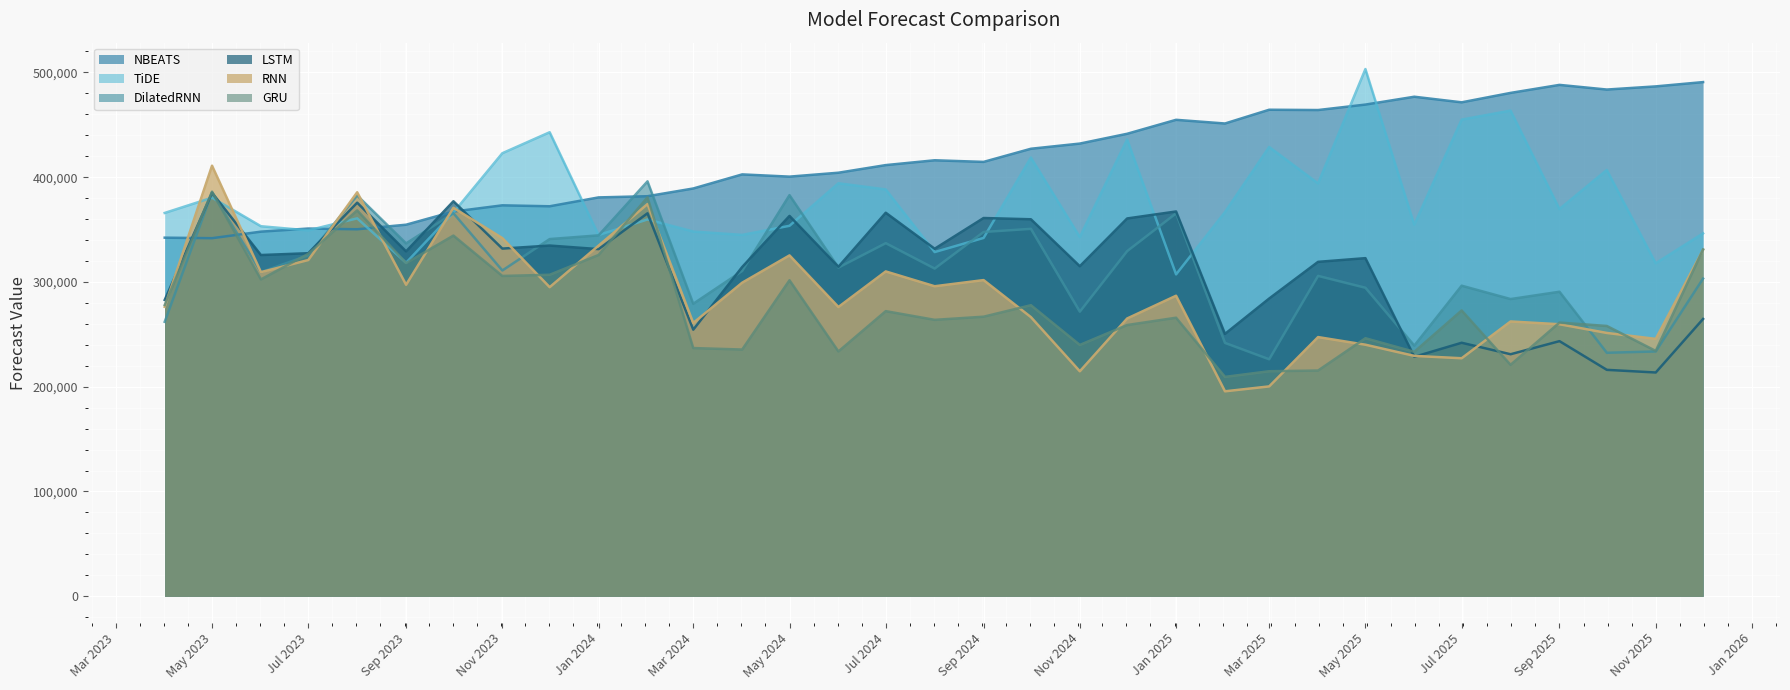

How many intersections are there between RNN and GRU?

18